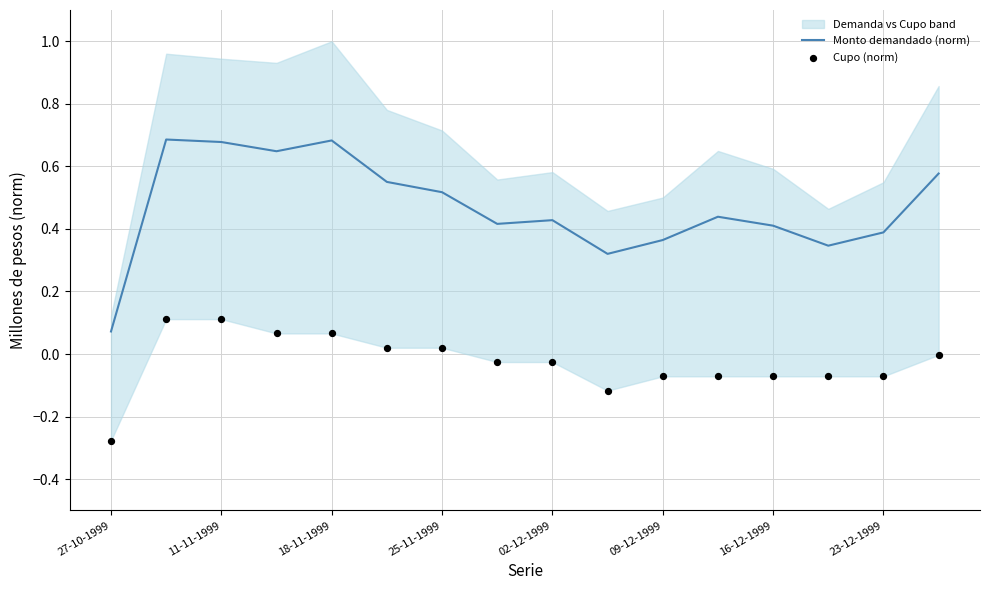

Which series contains the lowest Y value?

Cupo (norm)